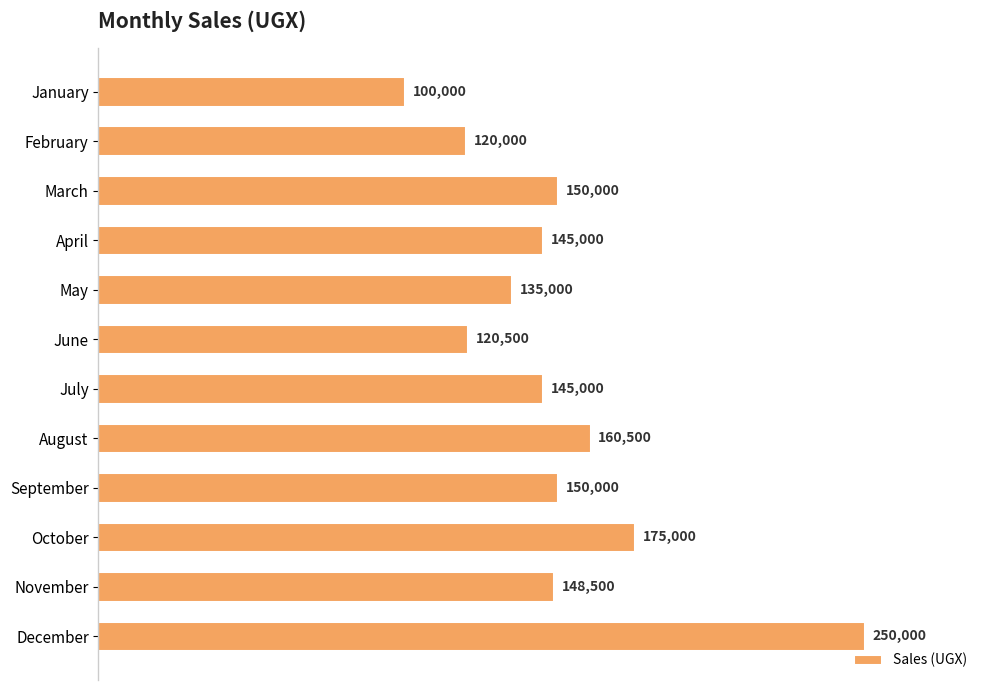

True or false: the data shows 250000 at December.

True